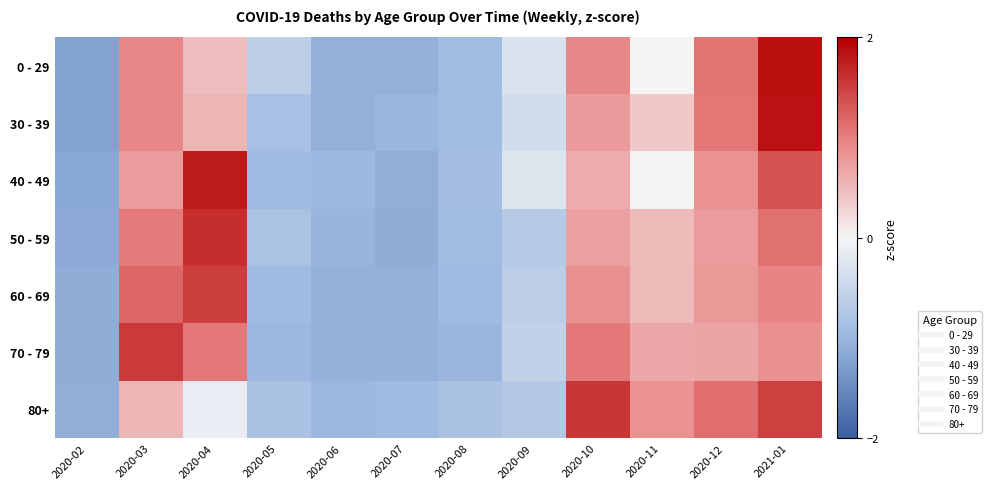

Reading left to right, transcribe all the data shown in this chart.

0 - 29: 2020-02=-1.2	2020-03=0.9	2020-04=0.5	2020-05=-0.6	2020-06=-1.1	2020-07=-1.1	2020-08=-0.9	2020-09=-0.3	2020-10=0.9	2020-11=0.0	2020-12=1.1	2021-01=1.9
30 - 39: 2020-02=-1.2	2020-03=0.9	2020-04=0.5	2020-05=-0.9	2020-06=-1.1	2020-07=-1.0	2020-08=-0.9	2020-09=-0.4	2020-10=0.8	2020-11=0.4	2020-12=1.1	2021-01=1.9
40 - 49: 2020-02=-1.2	2020-03=0.8	2020-04=1.8	2020-05=-0.9	2020-06=-1.0	2020-07=-1.1	2020-08=-0.9	2020-09=-0.3	2020-10=0.6	2020-11=-0.0	2020-12=0.8	2021-01=1.4
50 - 59: 2020-02=-1.2	2020-03=1.0	2020-04=1.6	2020-05=-0.8	2020-06=-1.0	2020-07=-1.1	2020-08=-0.9	2020-09=-0.7	2020-10=0.7	2020-11=0.5	2020-12=0.8	2021-01=1.1
60 - 69: 2020-02=-1.1	2020-03=1.2	2020-04=1.5	2020-05=-0.9	2020-06=-1.1	2020-07=-1.1	2020-08=-0.9	2020-09=-0.6	2020-10=0.9	2020-11=0.5	2020-12=0.8	2021-01=1.0
70 - 79: 2020-02=-1.1	2020-03=1.5	2020-04=1.1	2020-05=-1.0	2020-06=-1.1	2020-07=-1.1	2020-08=-1.0	2020-09=-0.6	2020-10=1.1	2020-11=0.6	2020-12=0.7	2021-01=0.8
80+: 2020-02=-1.1	2020-03=0.5	2020-04=-0.1	2020-05=-0.8	2020-06=-1.0	2020-07=-0.9	2020-08=-0.8	2020-09=-0.7	2020-10=1.6	2020-11=0.8	2020-12=1.1	2021-01=1.5